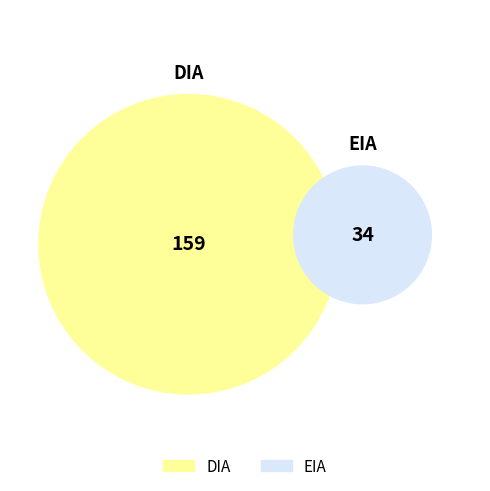

How many segments does this pie chart have?

2